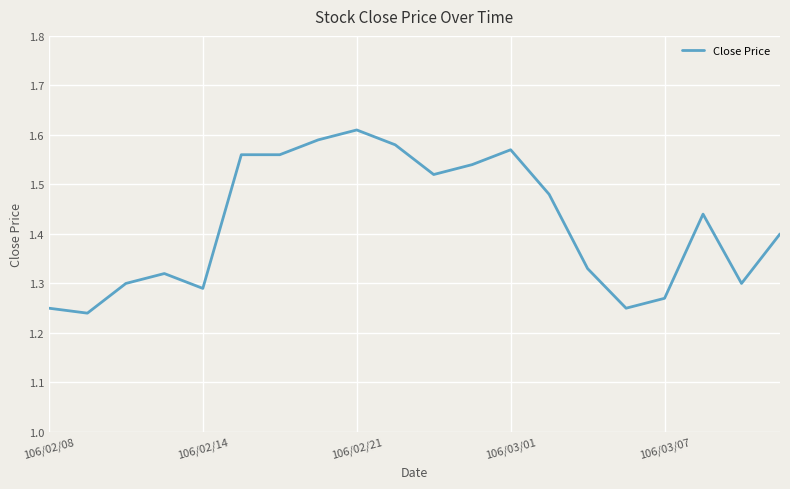

What is the difference between the maximum and minimum values?

0.4